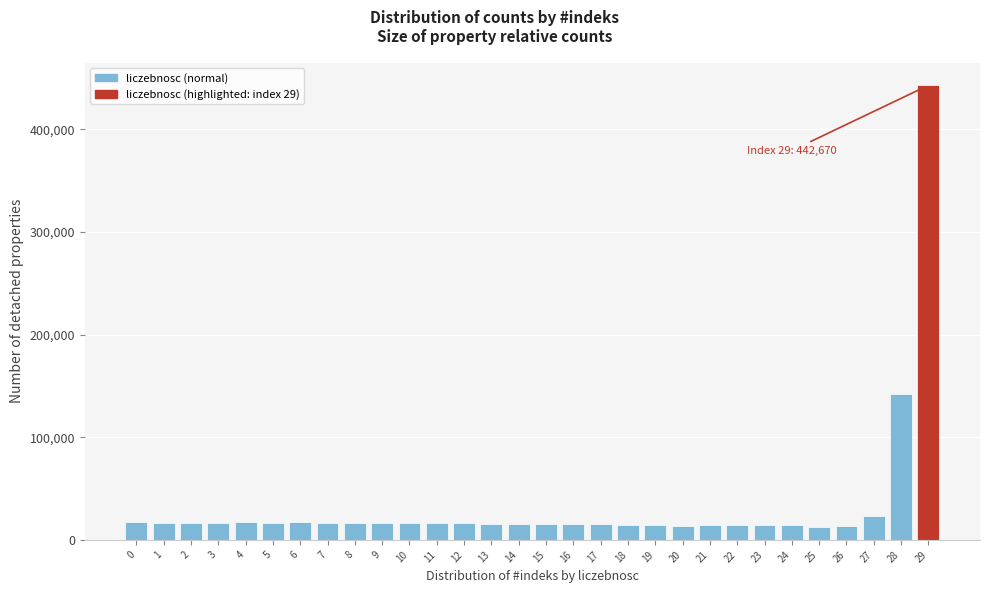

What is the value of the 26th bar from the left?

12907